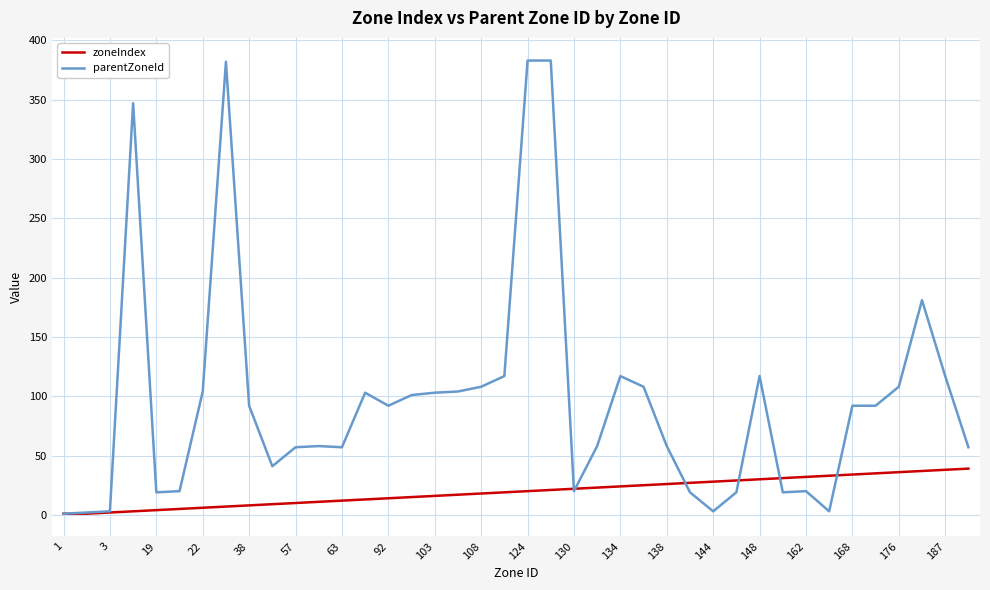

Does the chart have visible grid lines?

Yes